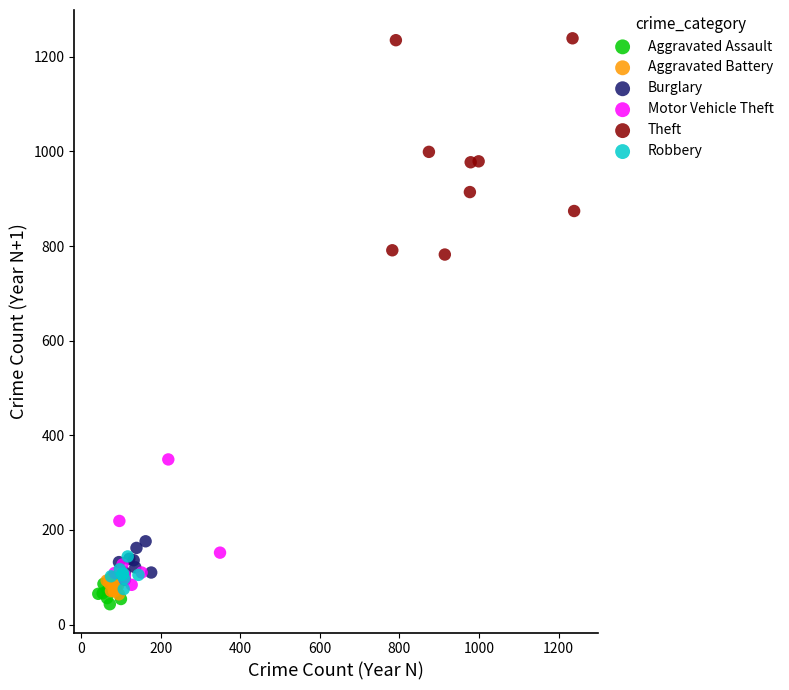

Which series has the largest Y range (max minus min)?

Theft